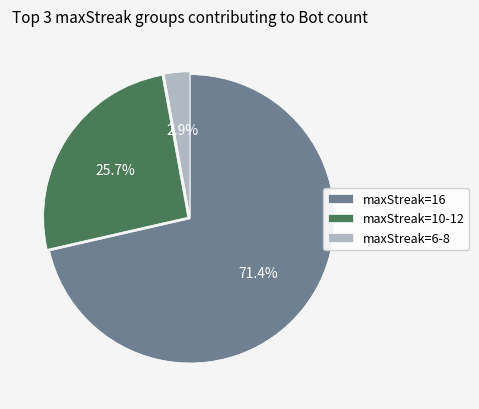

What portion of the pie excludes maxStreak=6-8?

97.1%